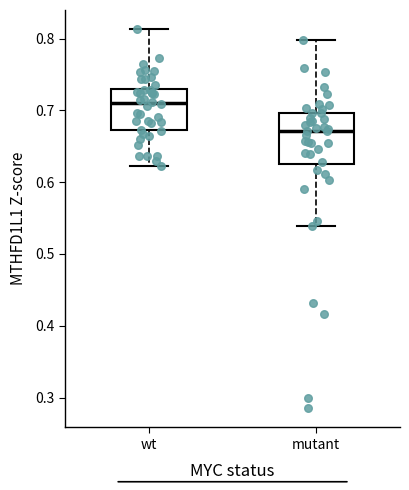

Reading left to right, transcribe this box plot: for each box, give where its median line is, the range the box spans, and where its two whiskers end, as read against the y-axis. The values are not printed on the chart, so give them approximately, as read against the axis.

wt: median 0.71, box 0.67 to 0.73, whiskers 0.62 to 0.81
mutant: median 0.67, box 0.63 to 0.70, whiskers 0.54 to 0.80